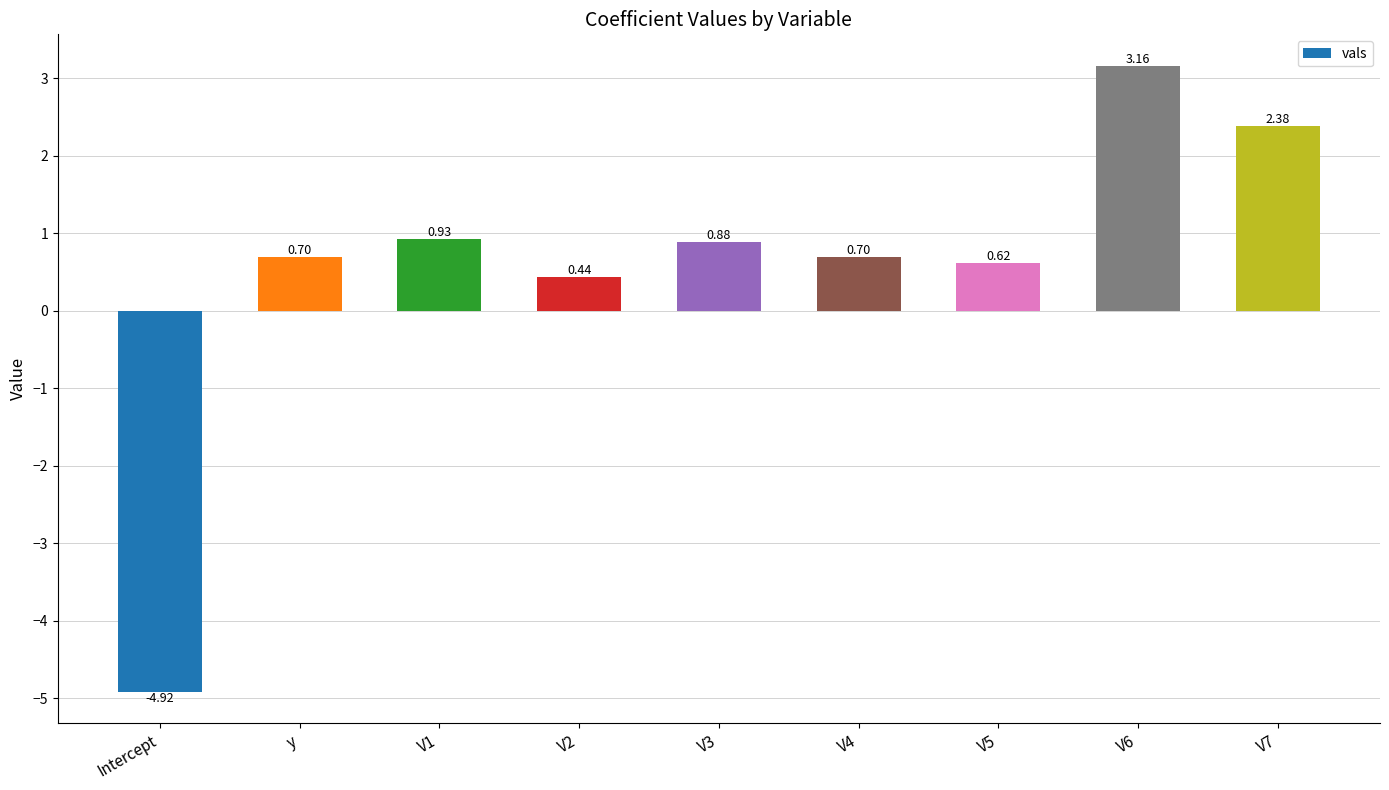

Between V1 and Intercept, which is larger?

V1